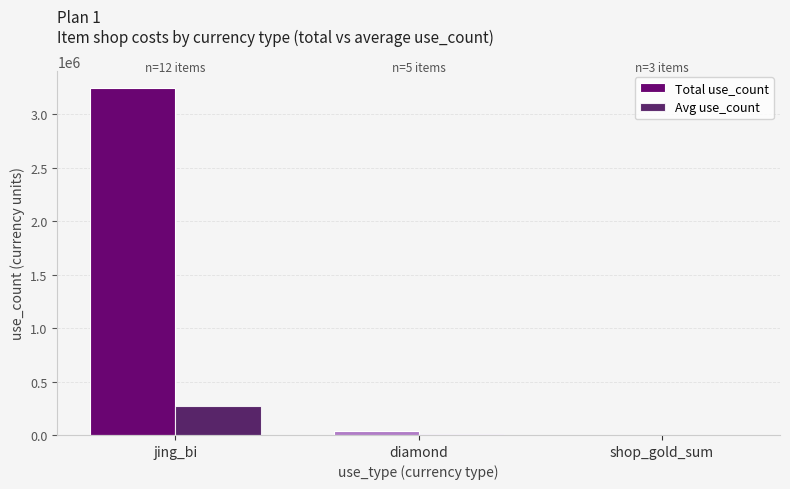

The value of Total use_count at jing_bi is 4698709.0. True or false?

False